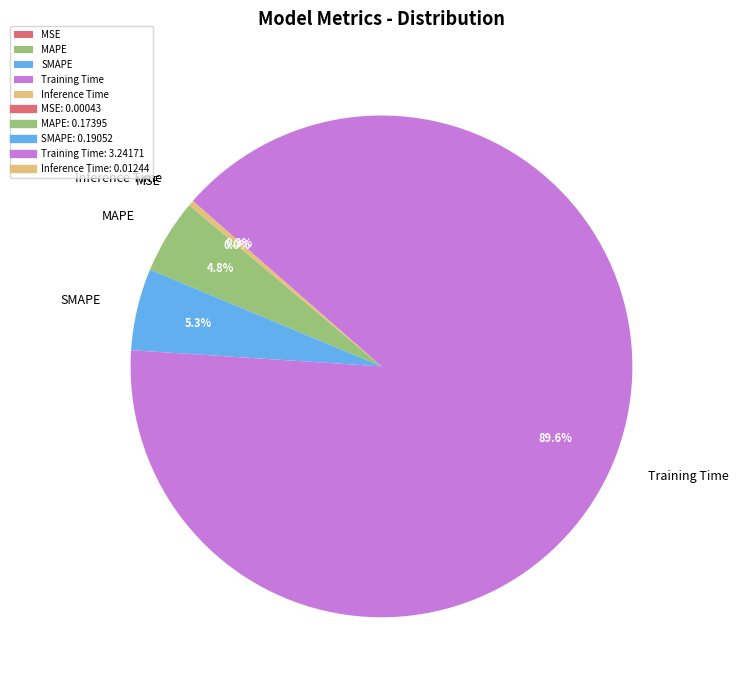

Do MAPE and SMAPE together represent more than half of the pie?

No